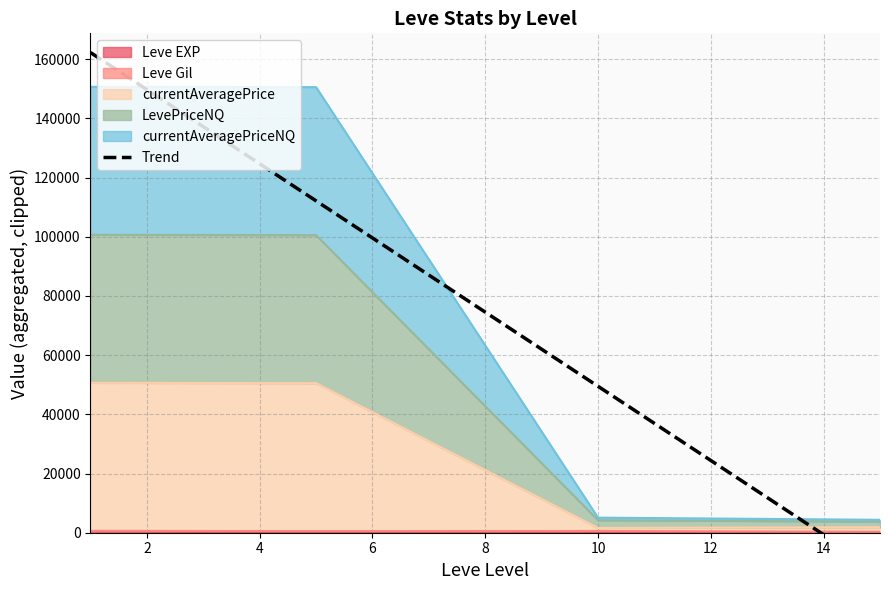

True or false: Leve EXP has more than 1 points higher than both neighbors.

False